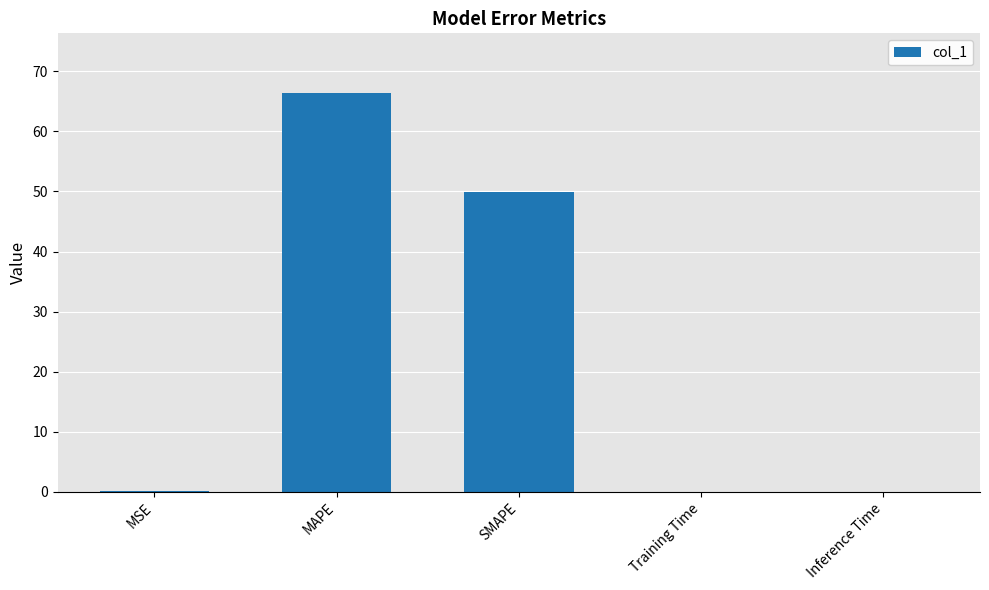

The chart shows a value of 0.1 at MSE. True or false?

True